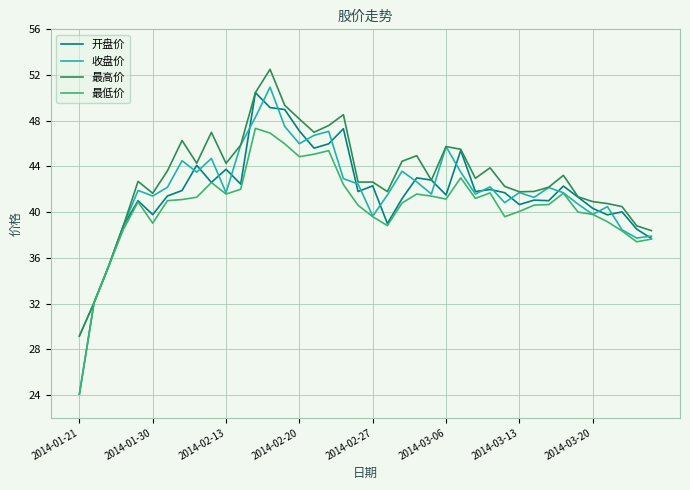

What is the highest value of the 开盘价 series?

50.5